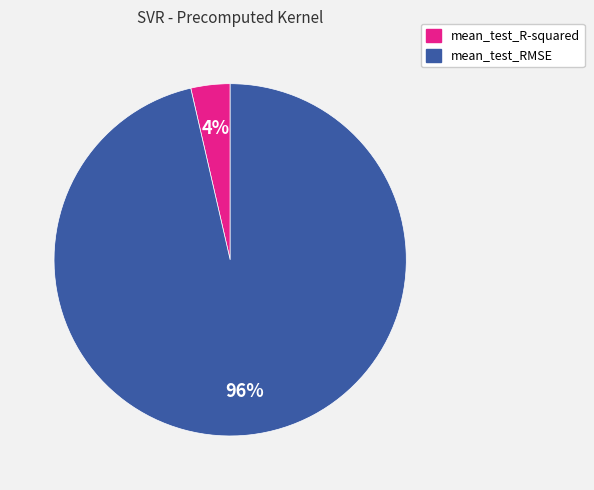

To the nearest percent, what percentage of the pie is mean_test_RMSE?

96%